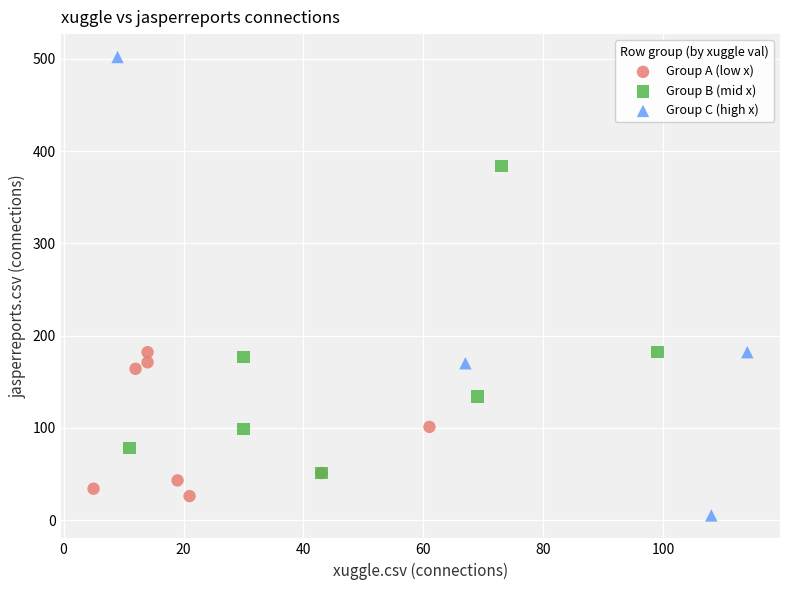

What are all the series names shown in the legend?

Group A (low x), Group B (mid x), Group C (high x)